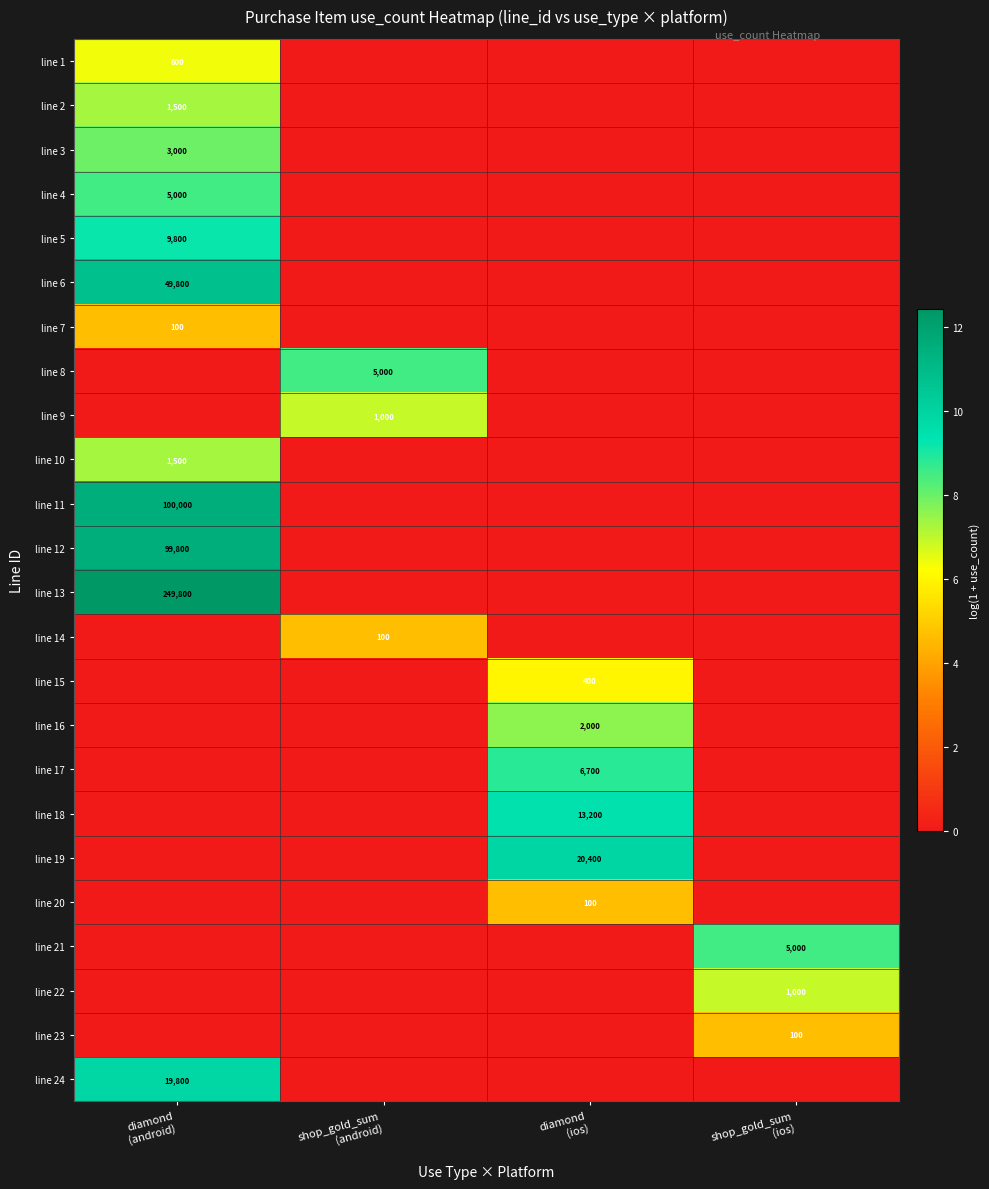

The value of line 20 at diamond (android) is 0.0. True or false?

True